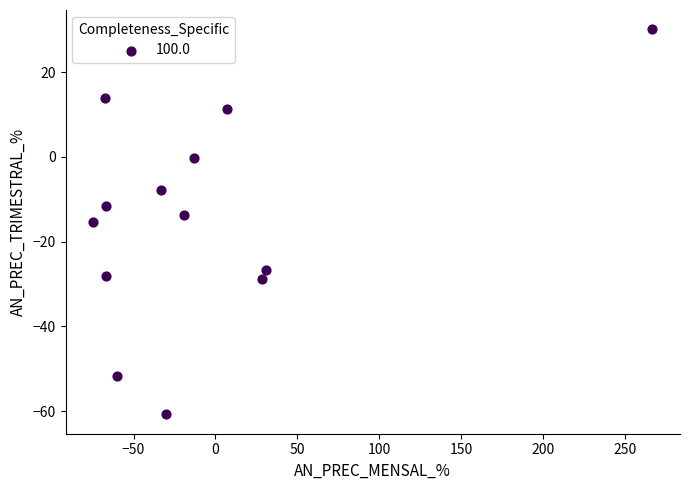

What is the range of Y values (max minus min)?

91.0